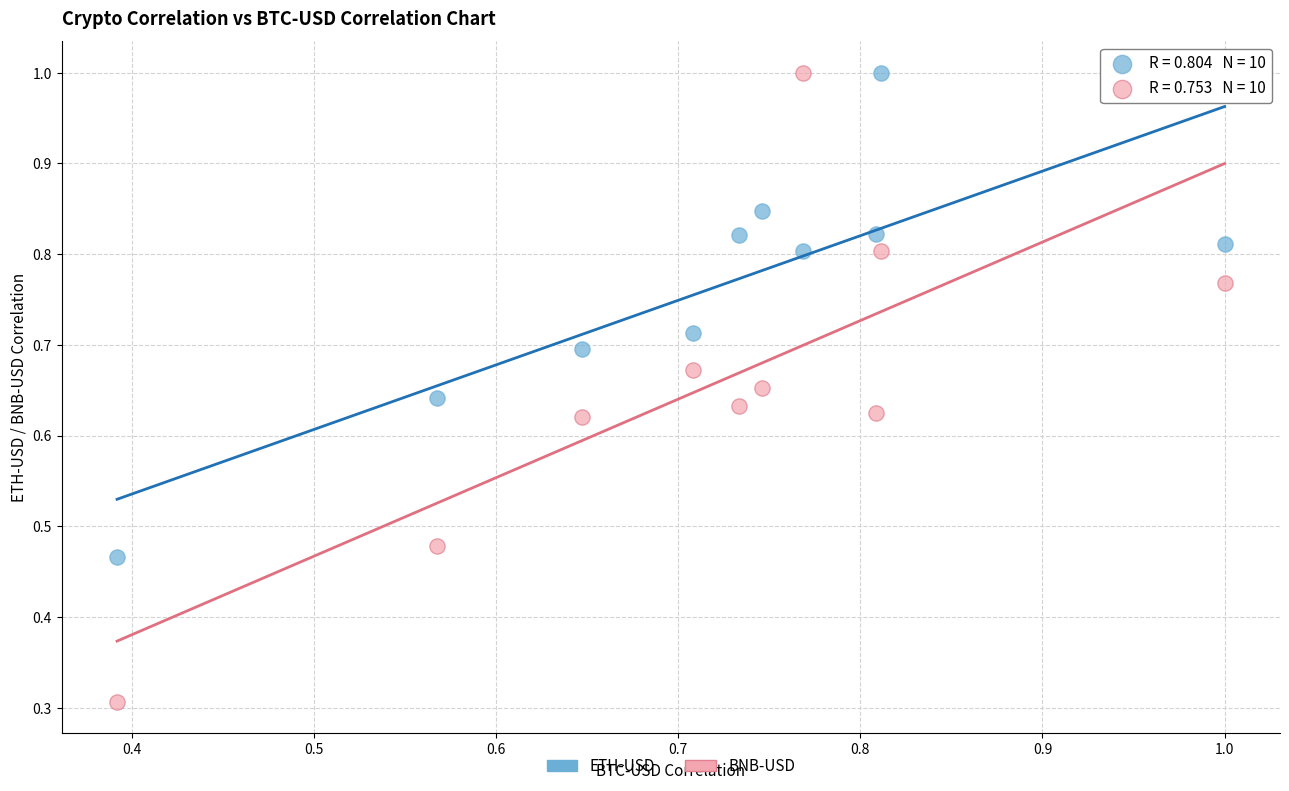

In the BNB-USD series, what Y value is closest to 0?

0.3